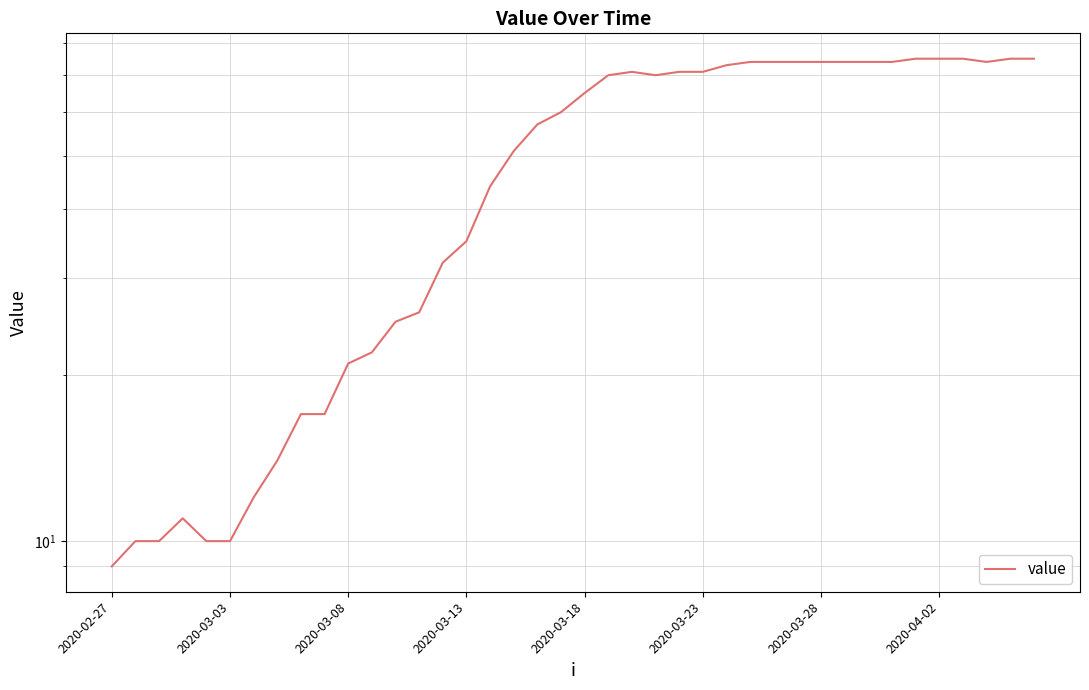

What position from the left is 2020-02-27?

1